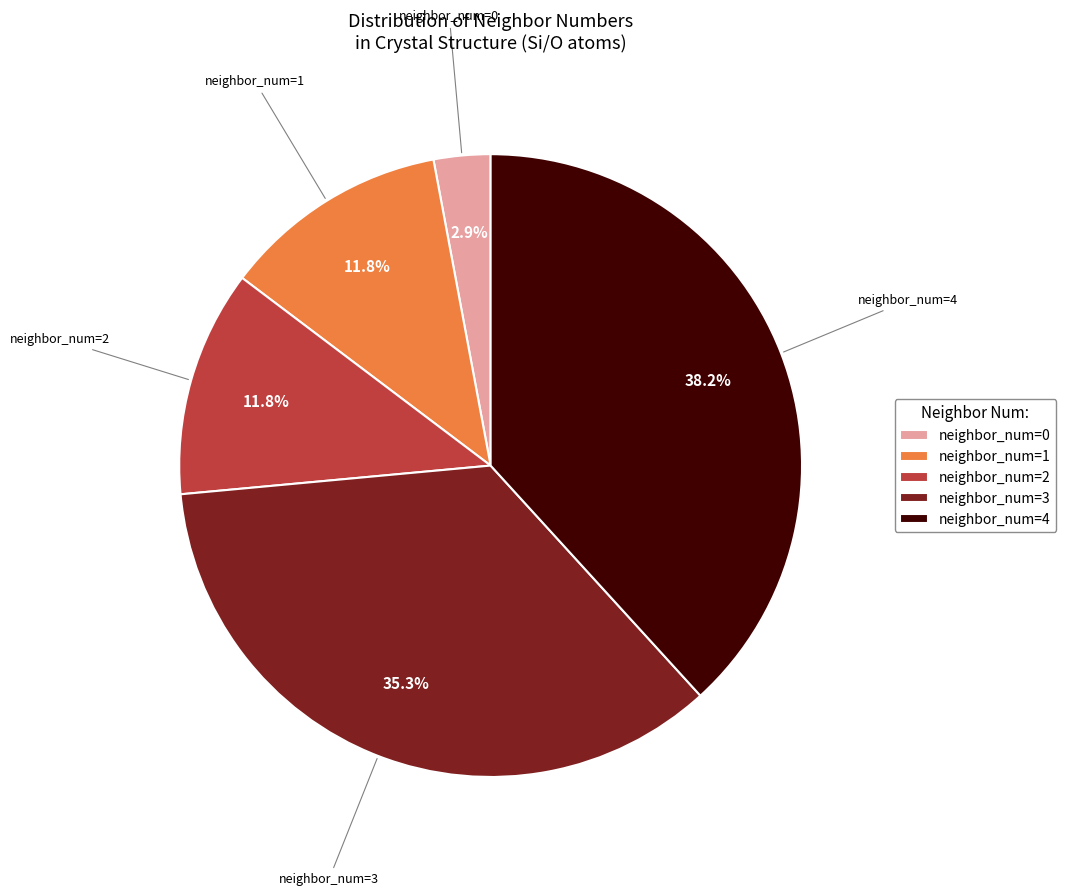

To the nearest percent, what percentage of the pie is neighbor_num=4?

38%